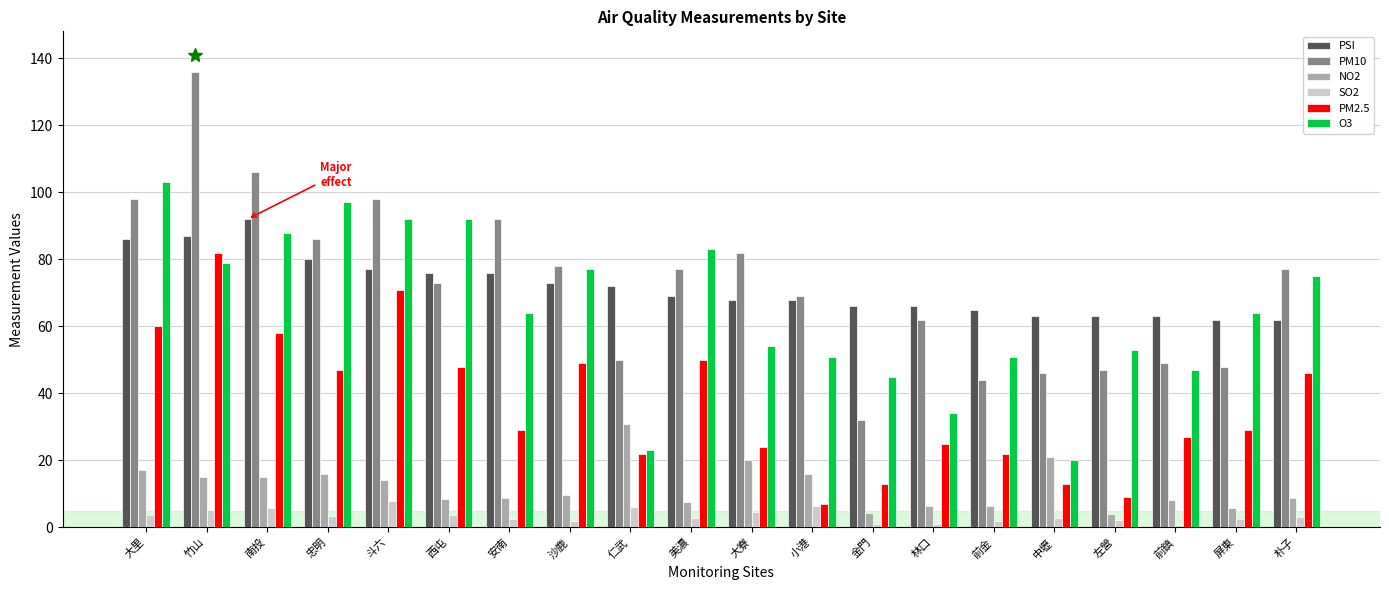

The PSI series shows 65.0 at 前金. True or false?

True